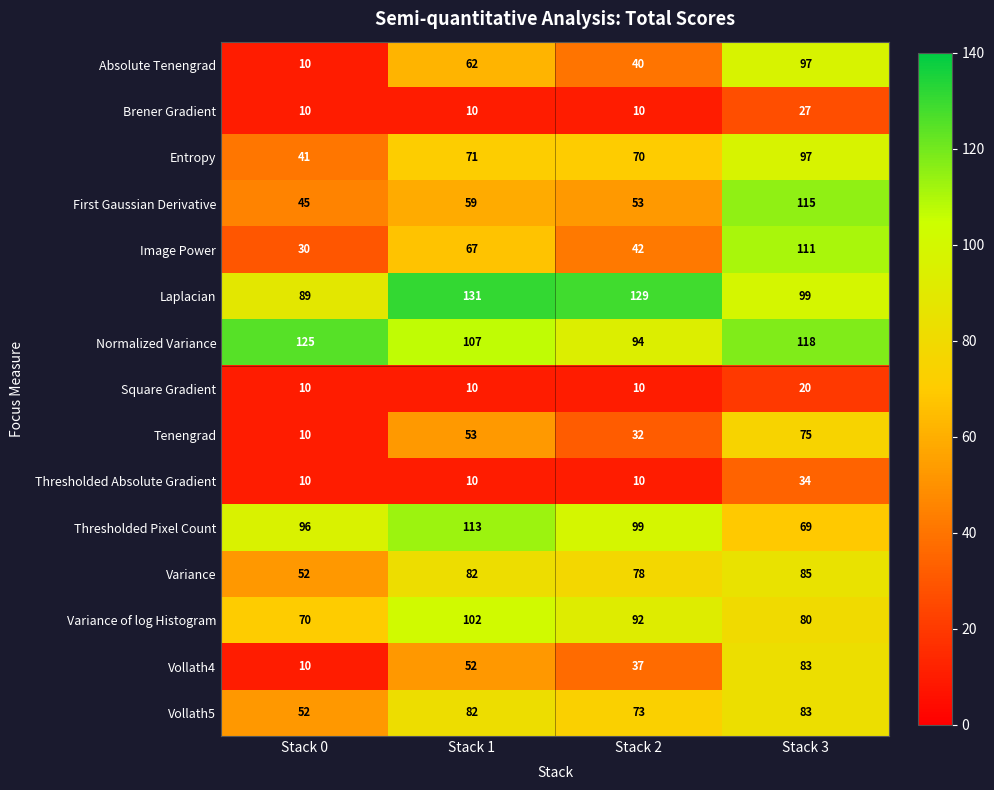

Between Stack 2 and Stack 3, which series saw the biggest shift?

Image Power